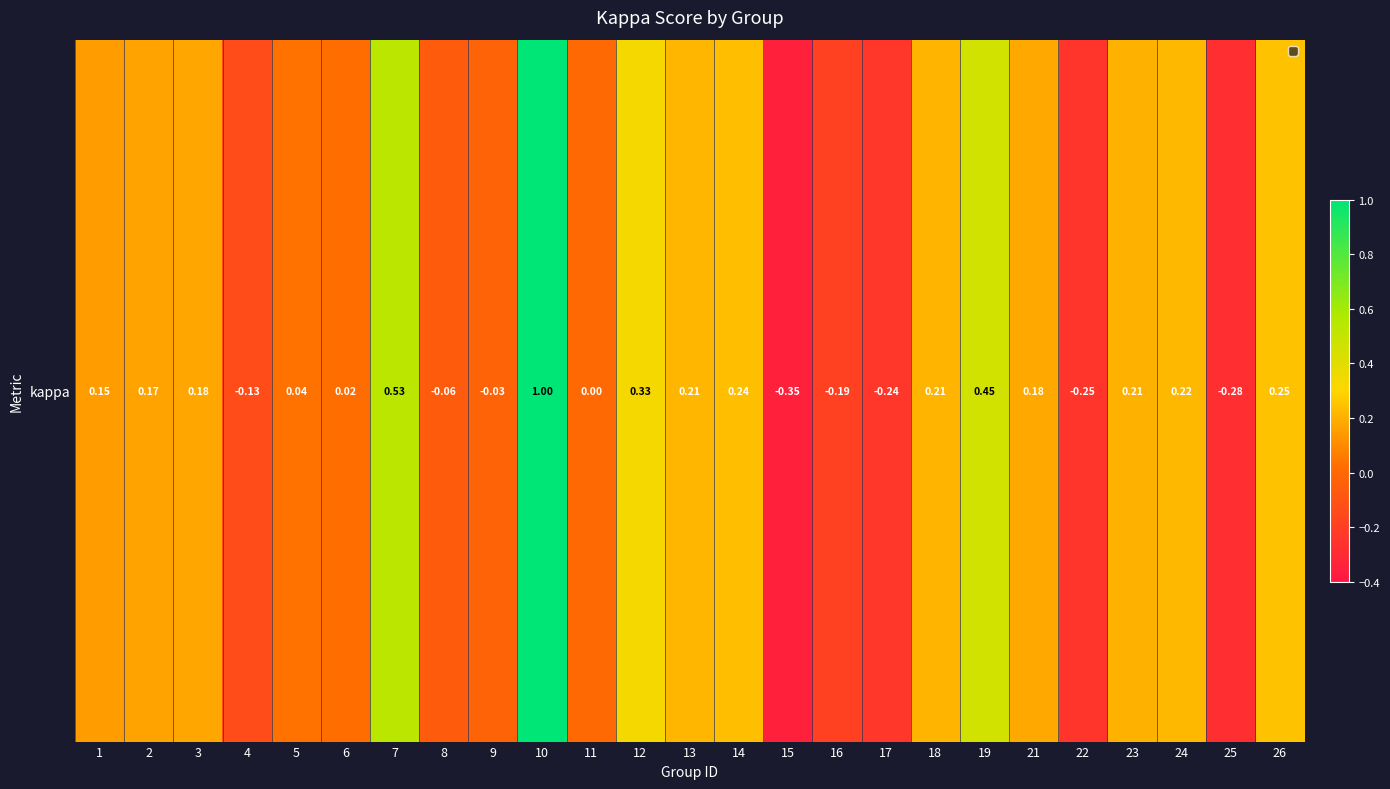

Reading left to right, transcribe all the data shown in this chart.

1=0.2	2=0.2	3=0.2	4=-0.1	5=0.0	6=0.0	7=0.5	8=-0.1	9=-0.0	10=1.0	11=0.0	12=0.3	13=0.2	14=0.2	15=-0.3	16=-0.2	17=-0.2	18=0.2	19=0.5	21=0.2	22=-0.2	23=0.2	24=0.2	25=-0.3	26=0.2